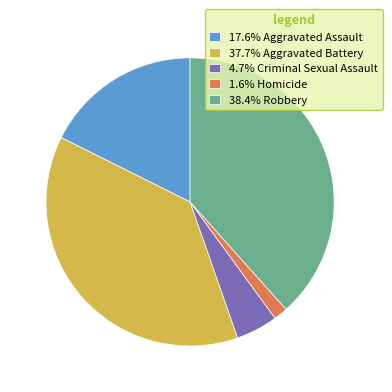

Do 38.4% Robbery and 37.7% Aggravated Battery together represent more than half of the pie?

Yes